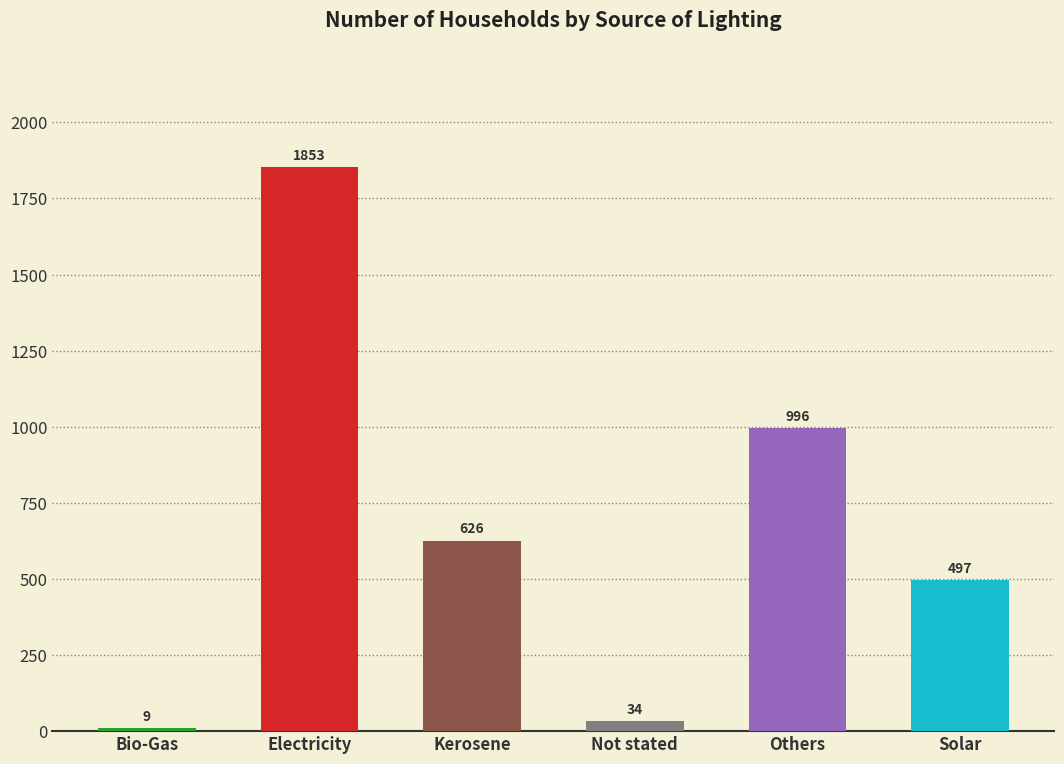

Which has a higher value, Not stated or Kerosene?

Kerosene